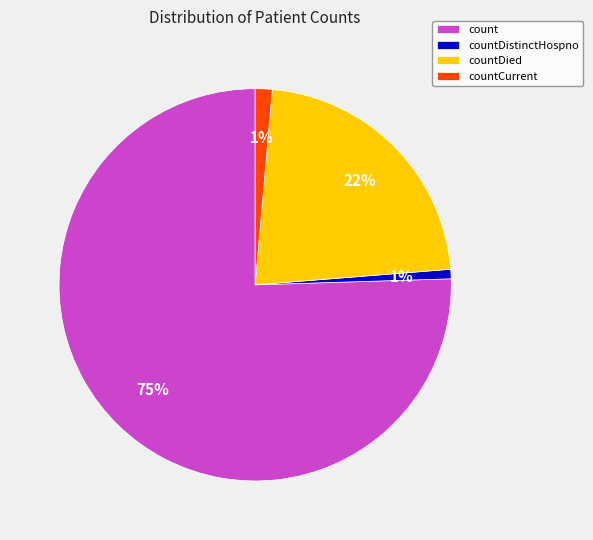

What is the largest slice in the pie chart?

count